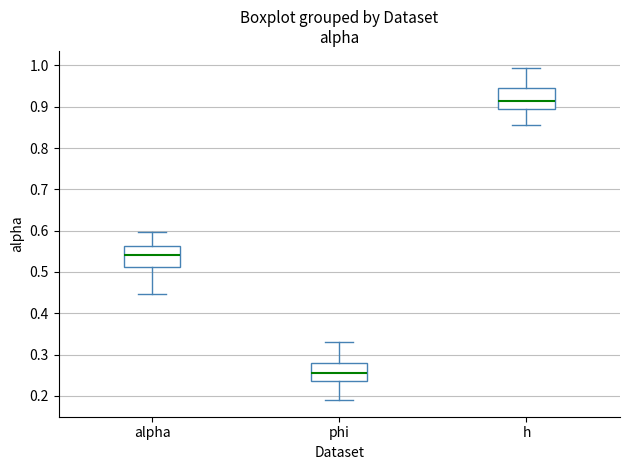

Reading left to right, transcribe this box plot: for each box, give where its median line is, the range the box spans, and where its two whiskers end, as read against the y-axis. The values are not printed on the chart, so give them approximately, as read against the axis.

alpha: median 0.54, box 0.51 to 0.56, whiskers 0.45 to 0.60
phi: median 0.26, box 0.24 to 0.28, whiskers 0.19 to 0.33
h: median 0.91, box 0.90 to 0.95, whiskers 0.85 to 0.99